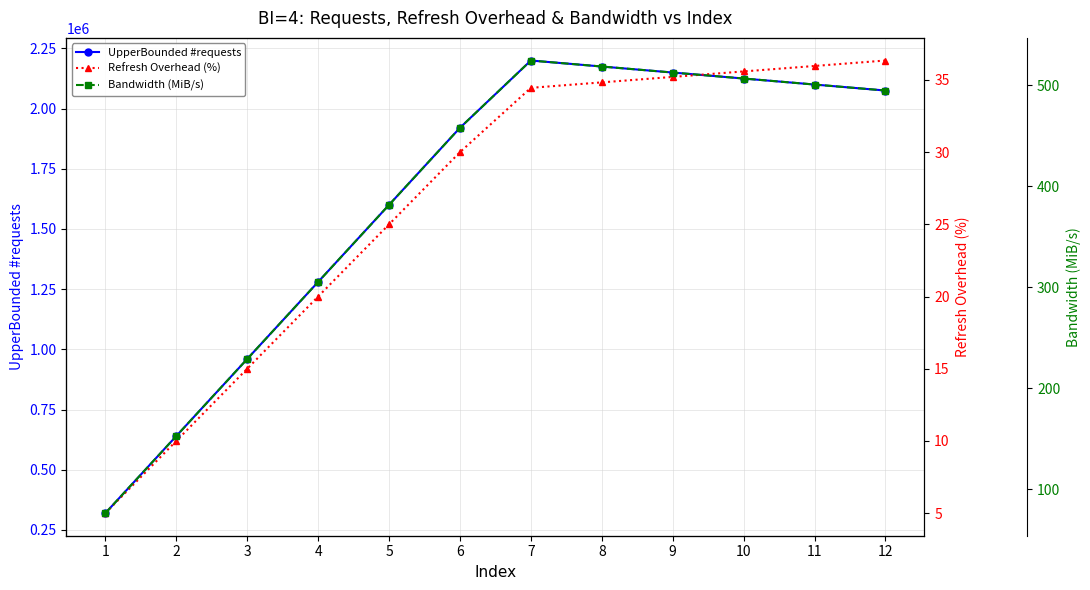

True or false: UpperBounded #requests and Refresh Overhead (%) cross at least once.

False